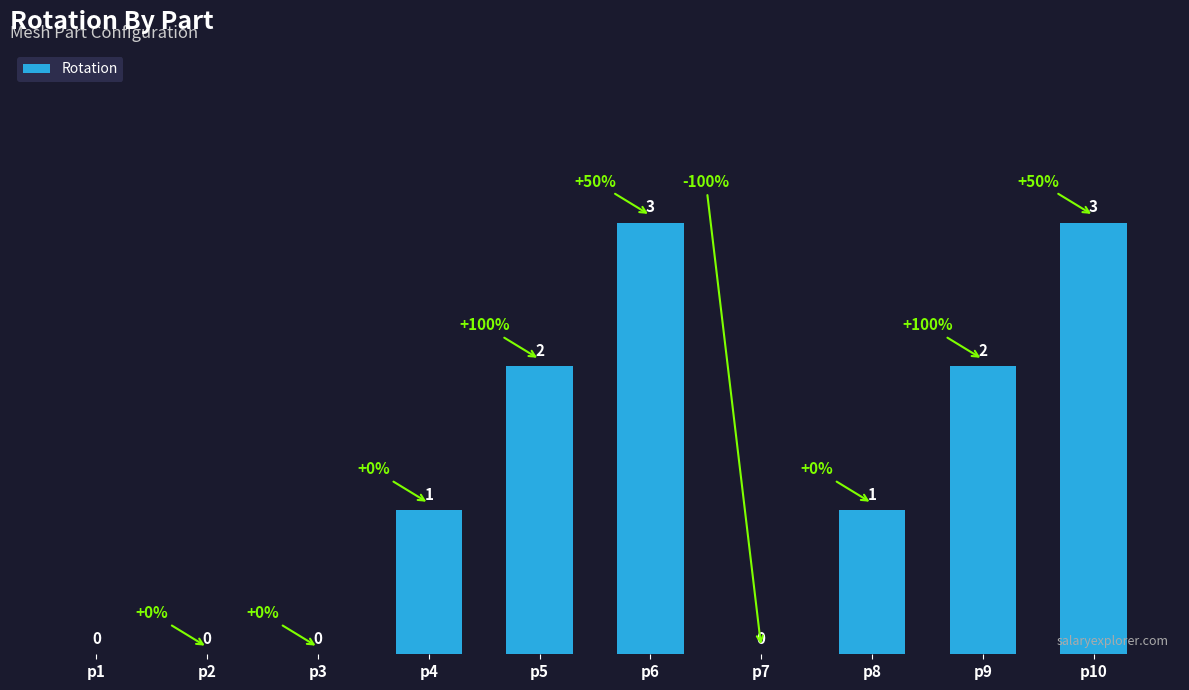

What is the change in value from p6 to p8?

-2